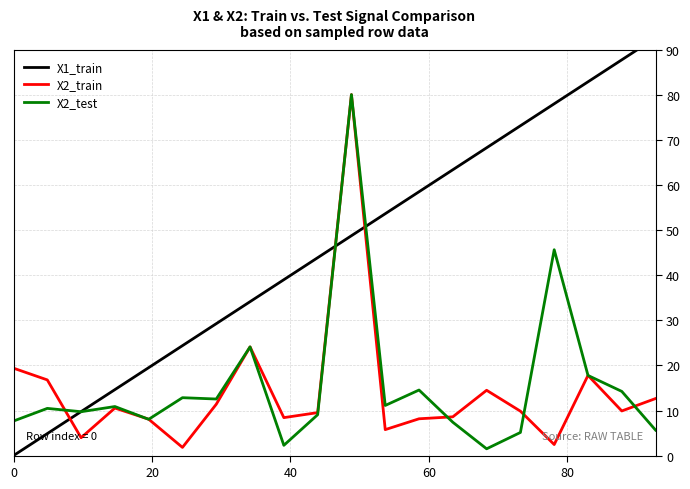

Does the chart have visible grid lines?

Yes